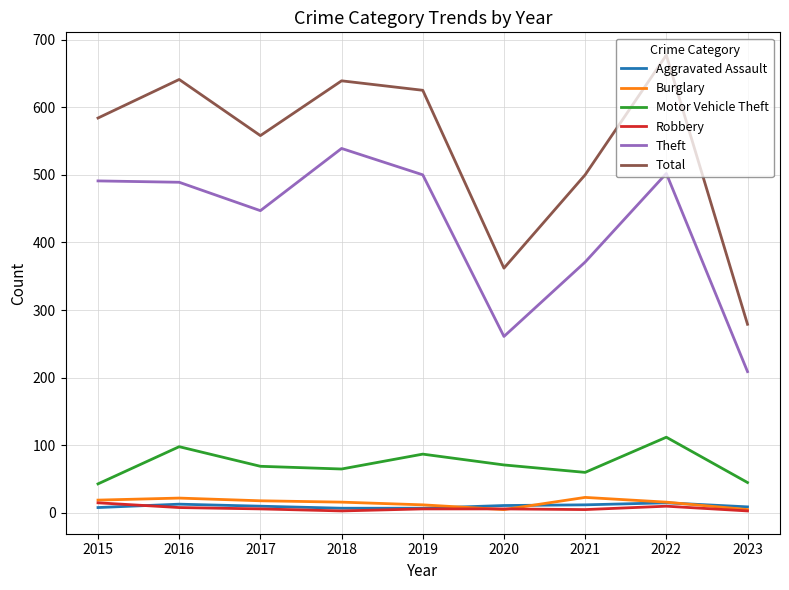

What is the difference between the maximum and minimum values in the Aggravated Assault series?

8